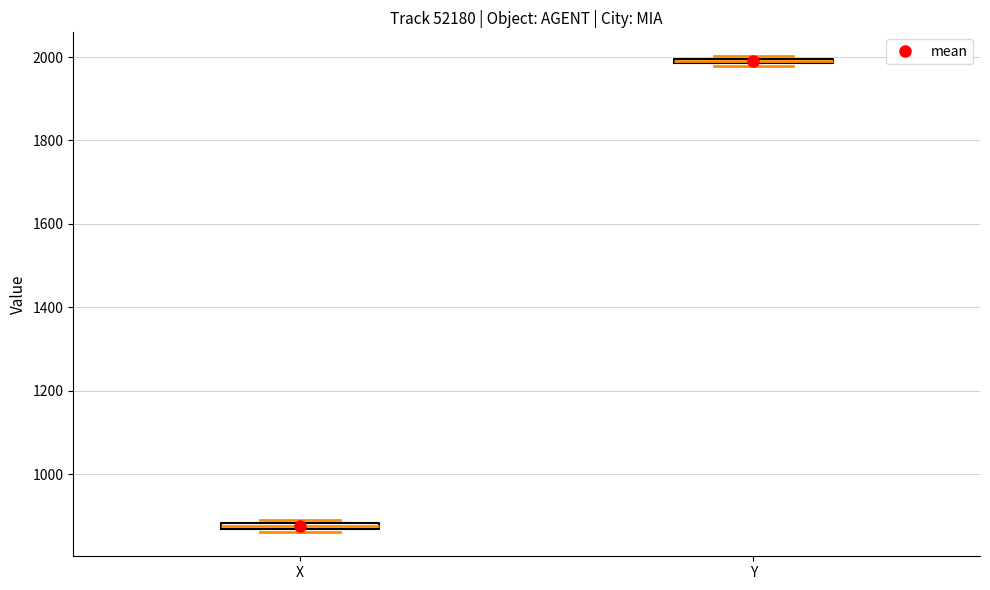

Where is the lower edge of the box for Y on the y-axis? The values are not printed on the chart, so give them approximately, as read against the axis.

1980